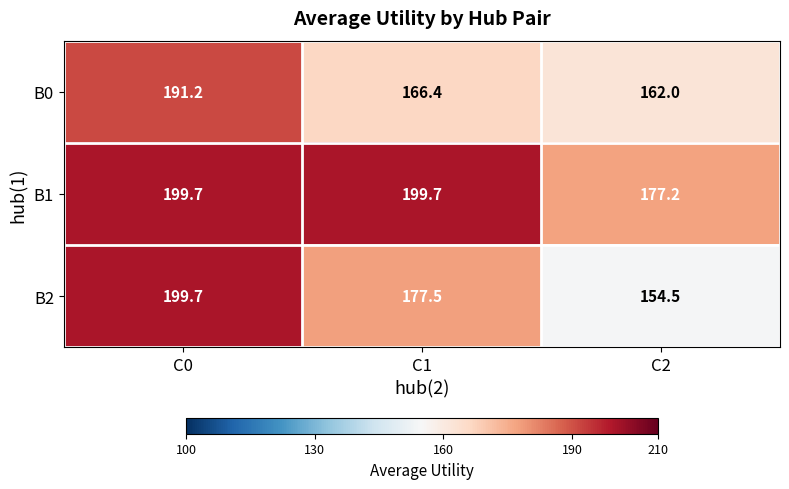

What is the sum of all B0 values?

519.6